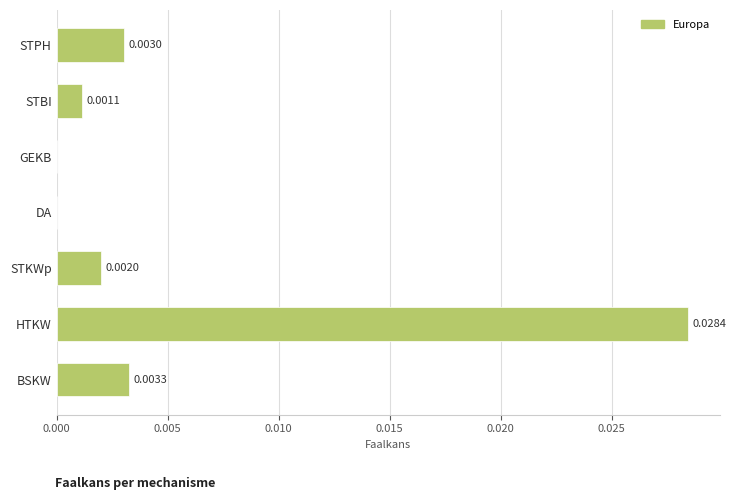

Which label corresponds to the largest value in the chart?

HTKW